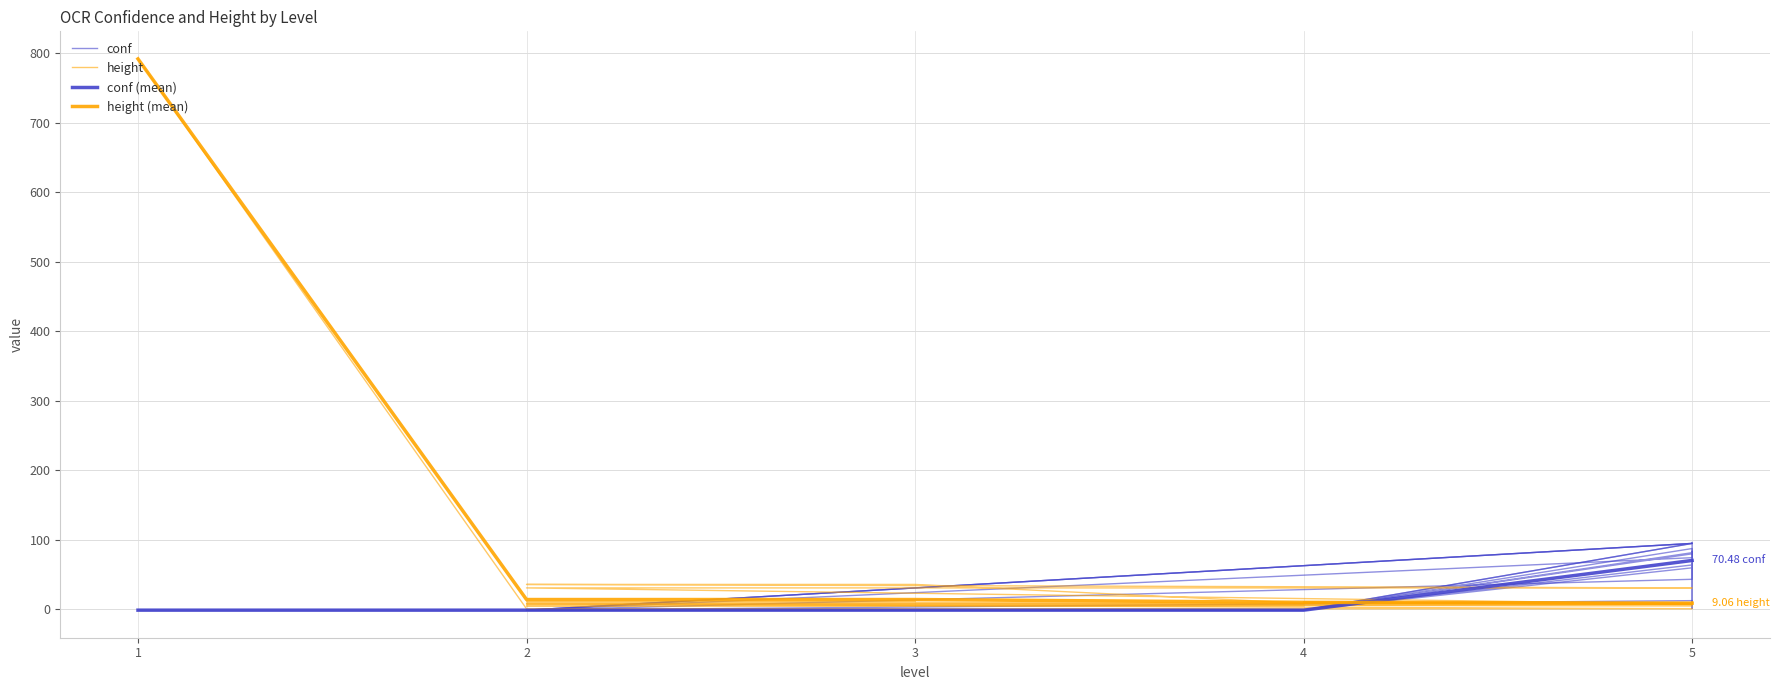

At which category does conf reach its first local valley?

4